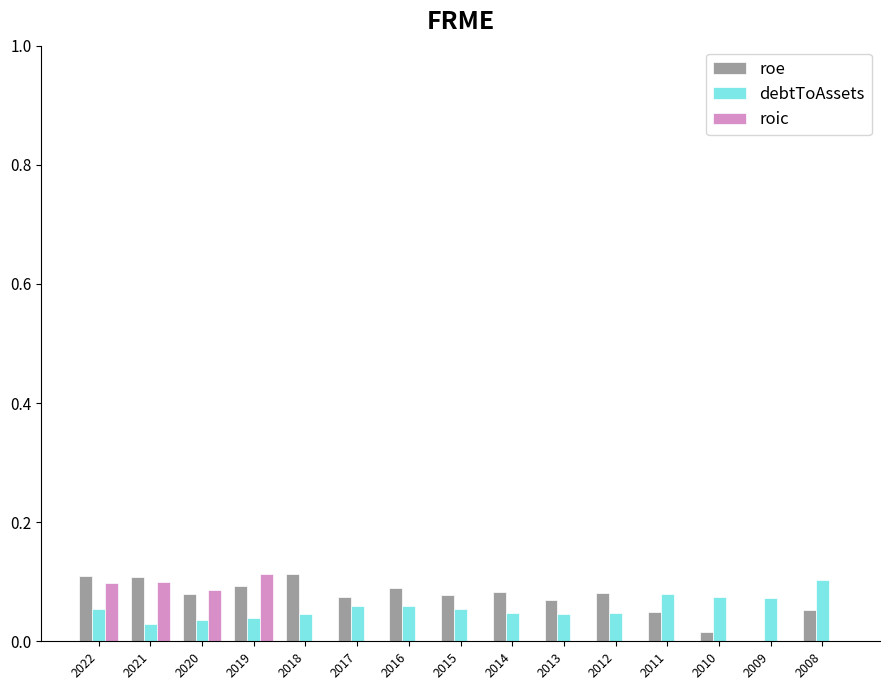

Count the roic values in the range 0 to 1.

15